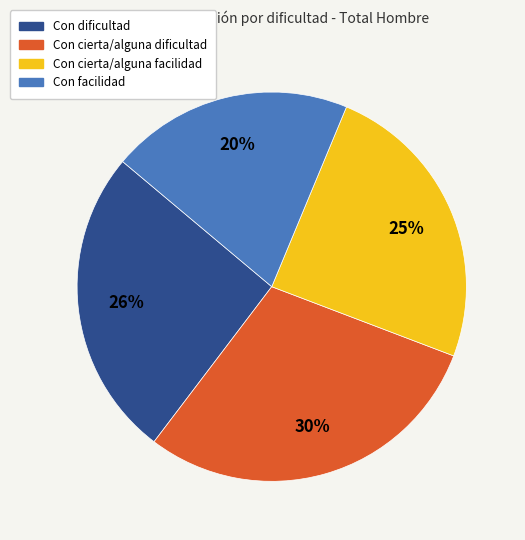

Which category has the biggest portion of the pie?

Con cierta/alguna dificultad